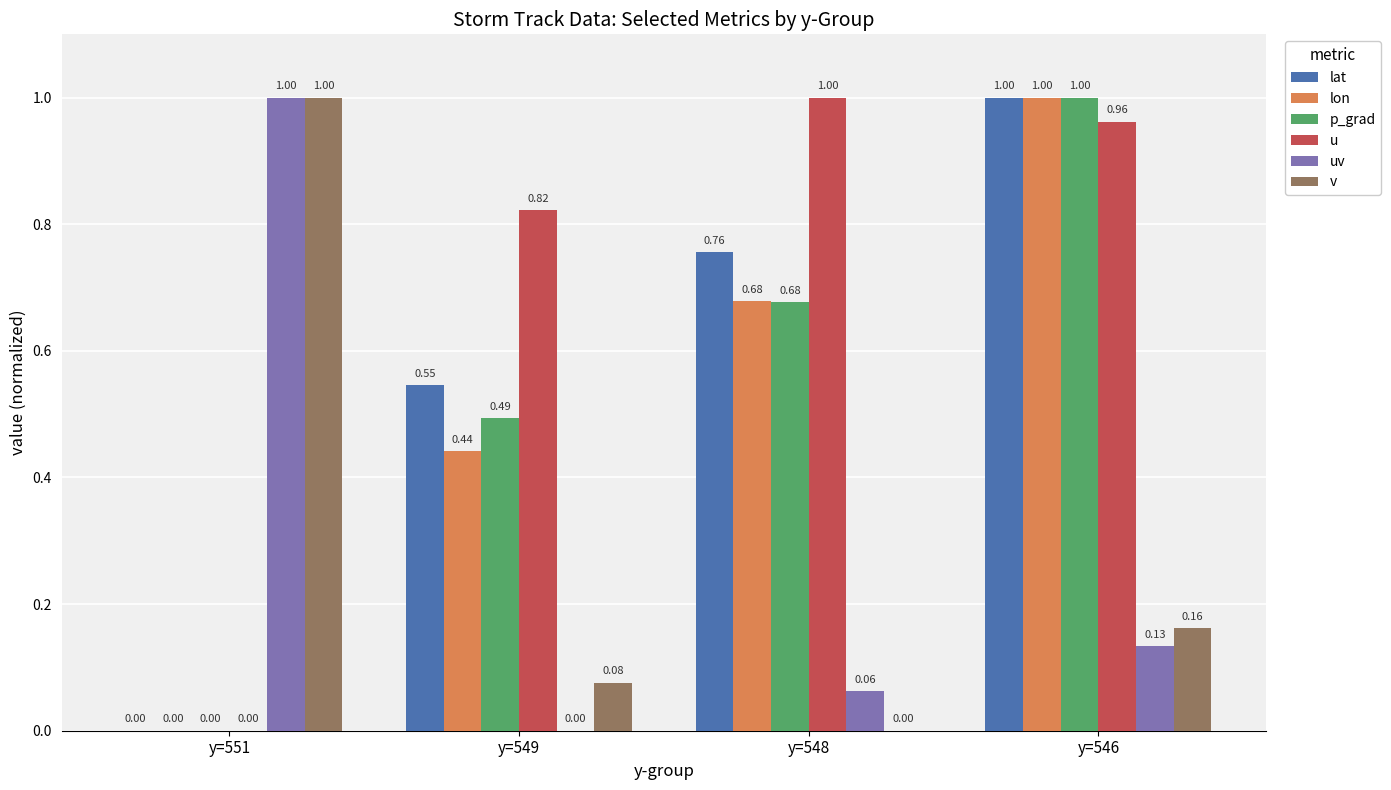

How many data points in uv are above 0?

3